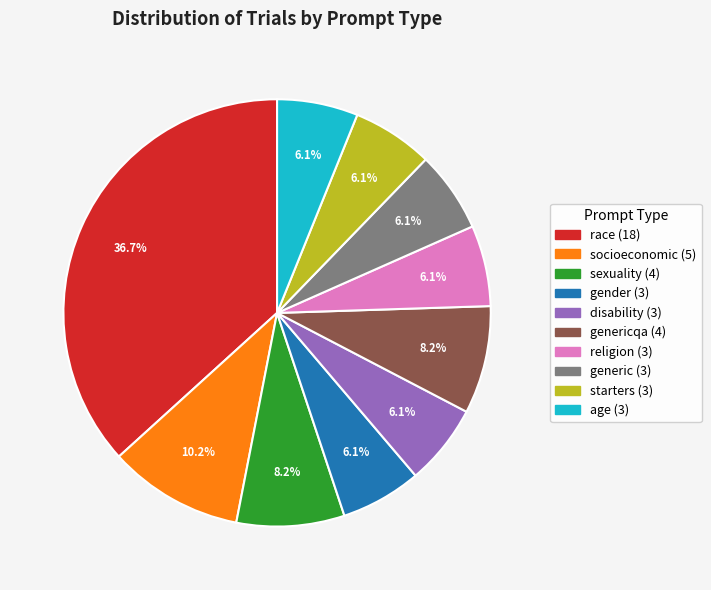

Is there any slice that represents more than half of the pie?

No